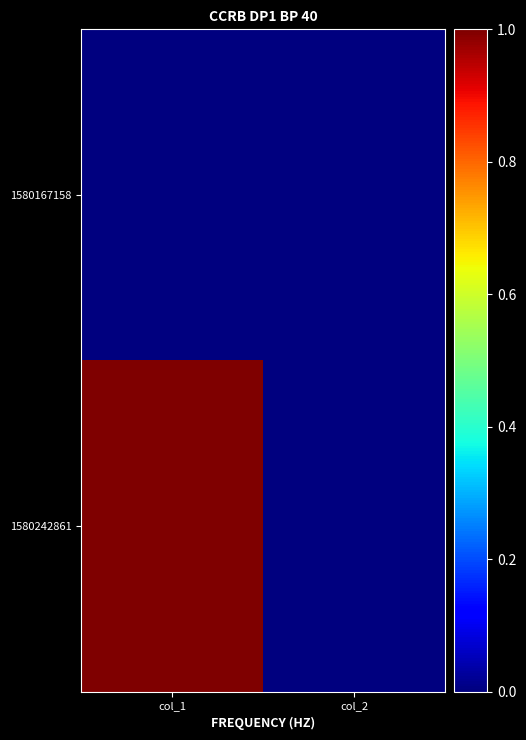

Reading left to right, transcribe all the data shown in this chart.

1580167158: col_1=0	col_2=0
1580242861: col_1=1	col_2=0